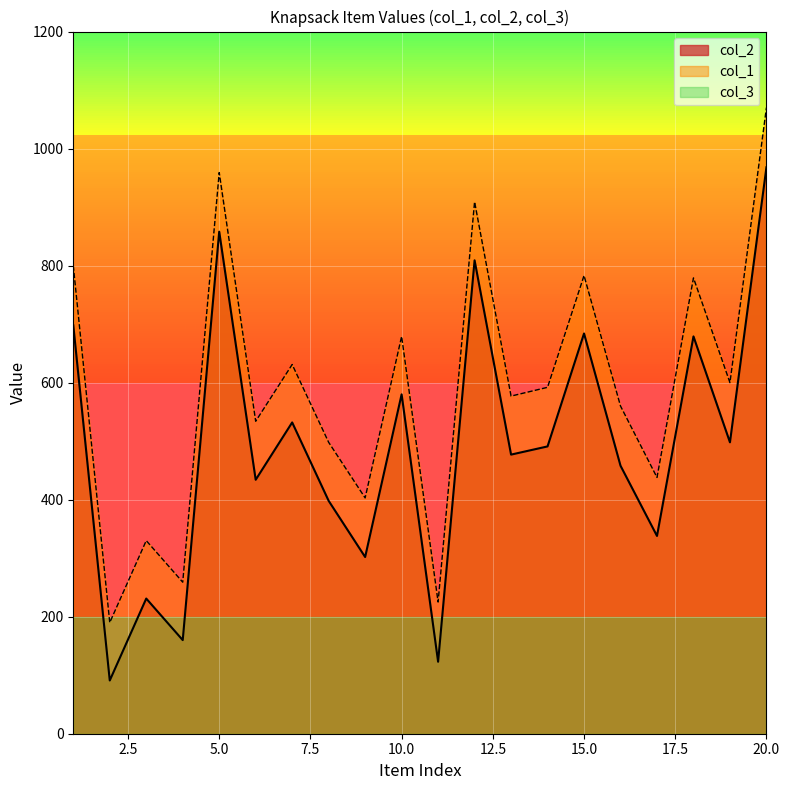

What is the average value of the col_1 series?

591